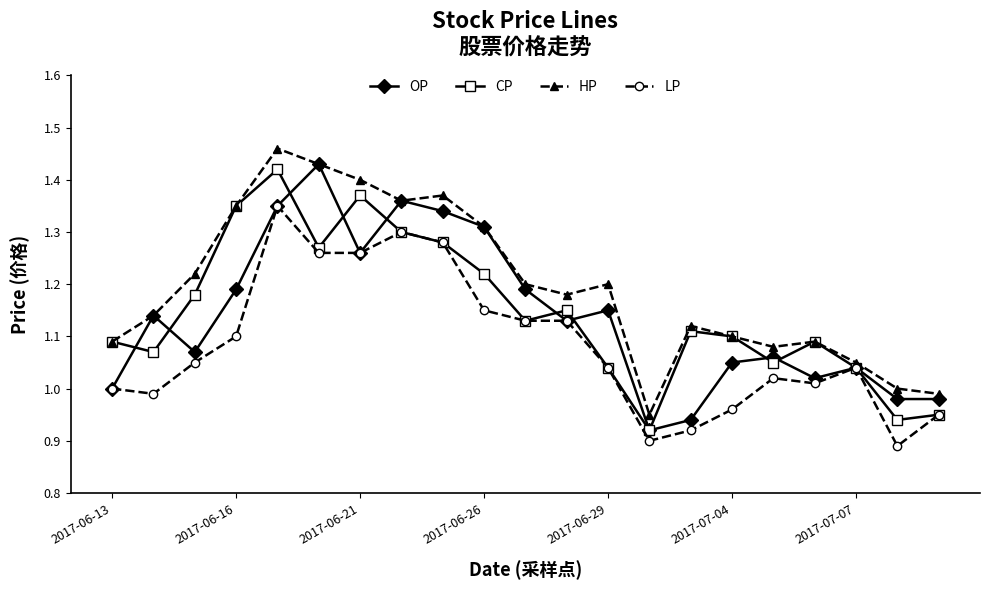

What is the difference between the maximum and minimum values in the OP series?

0.5